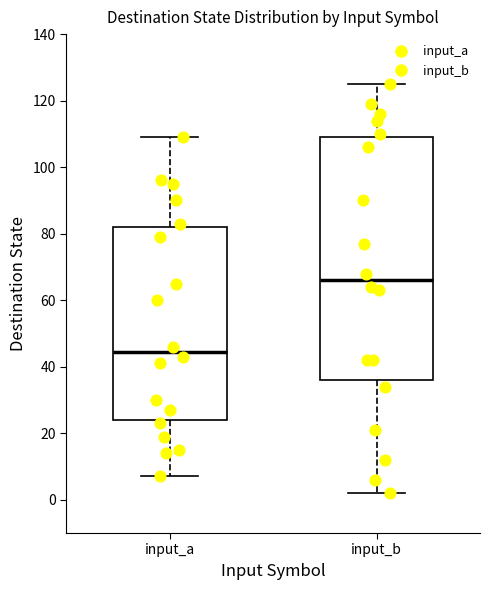

Which box is the tallest, from its lower edge to its upper edge?

input_b